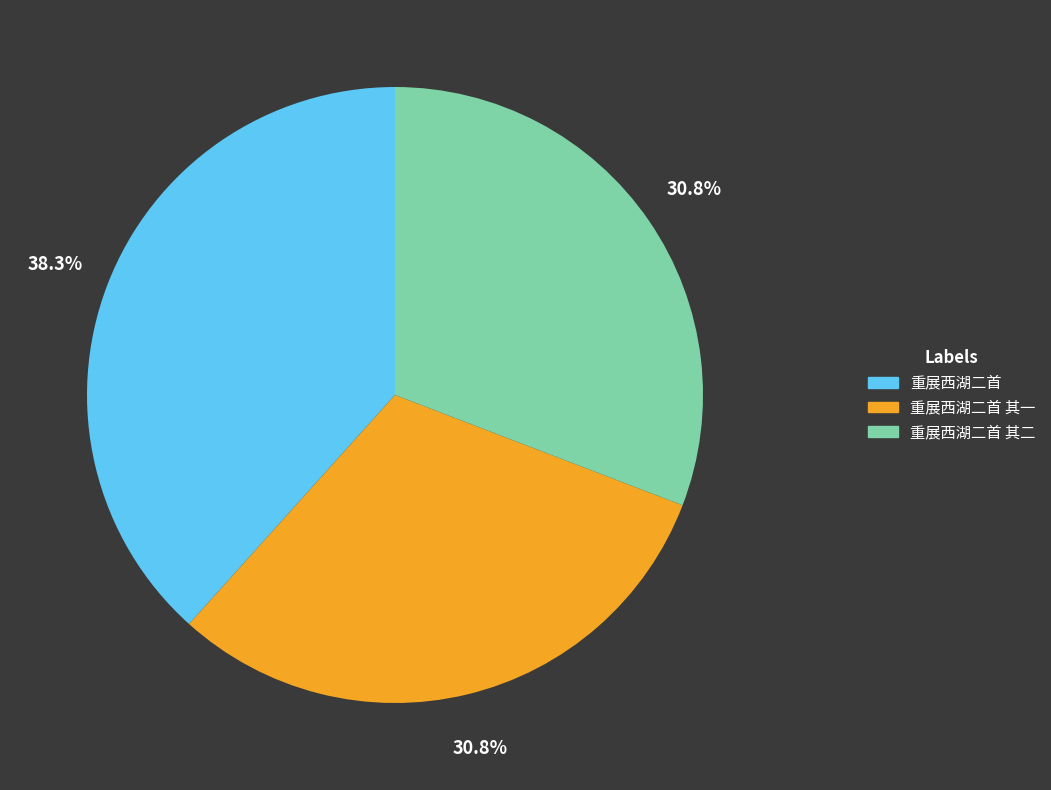

What percentage is the 重展西湖二首 其一 slice, to the nearest percent?

31%